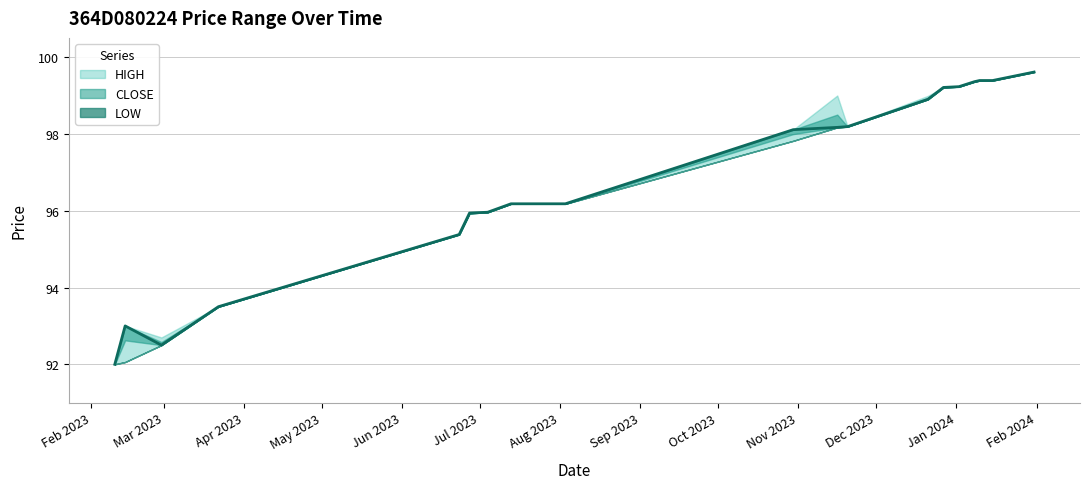

Which series has the widest spread of values?

HIGH